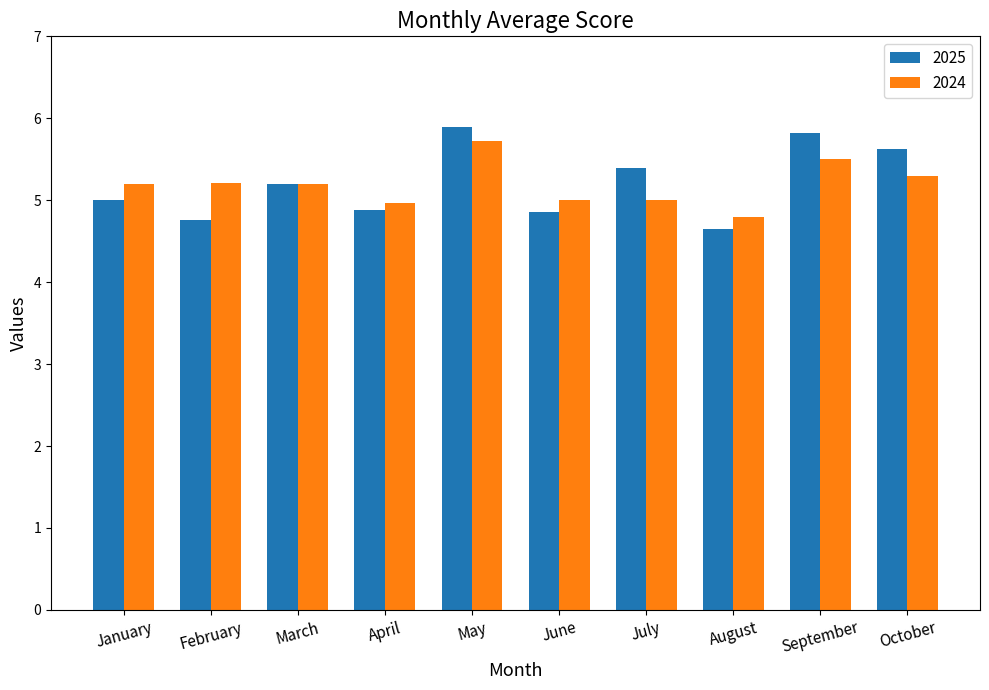

What is the sum of all 2025 values?

52.1